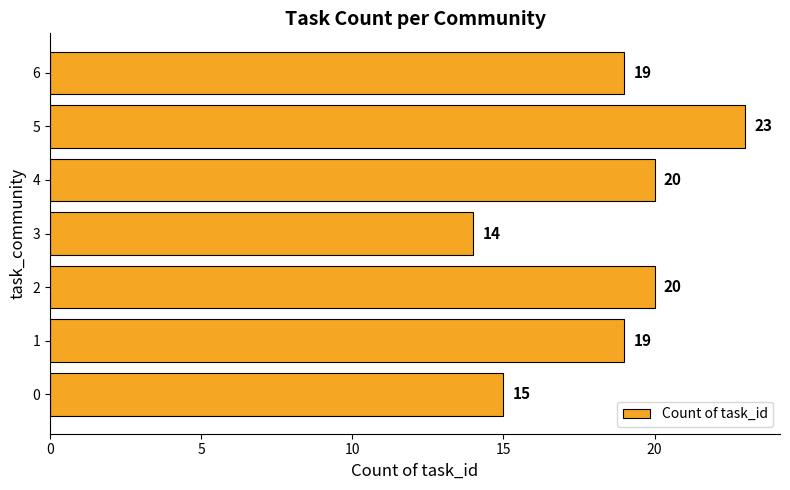

How many series are shown in this chart?

1